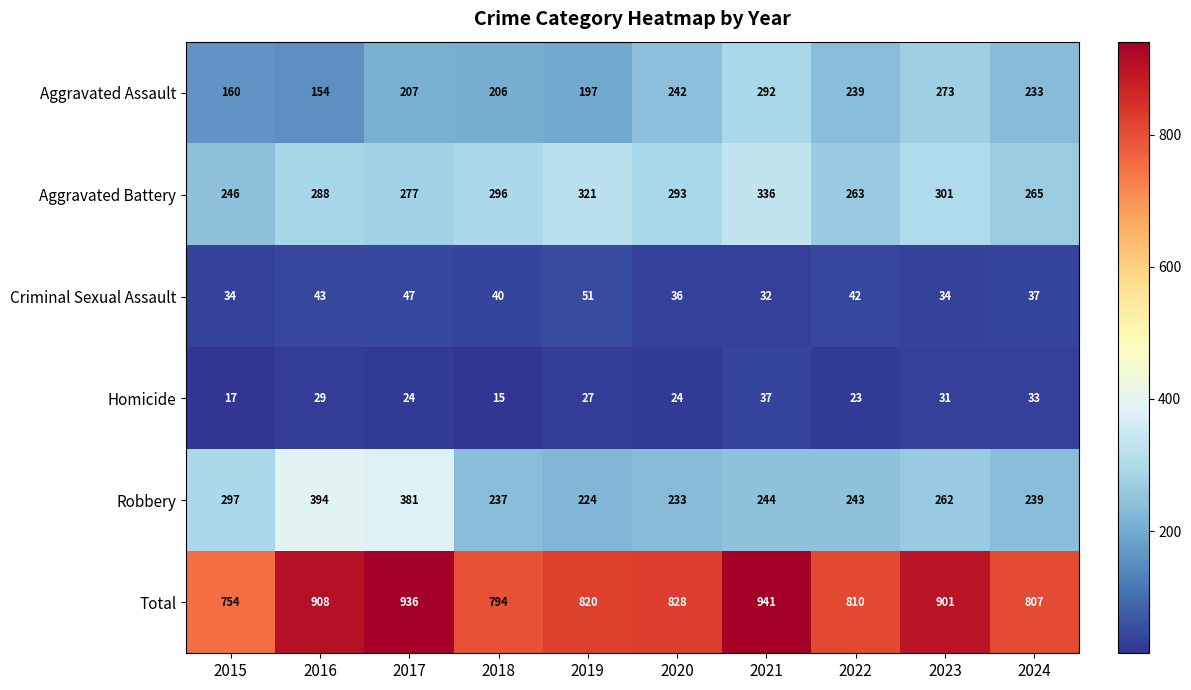

True or false: Criminal Sexual Assault has a value of 7 at 2015.

False